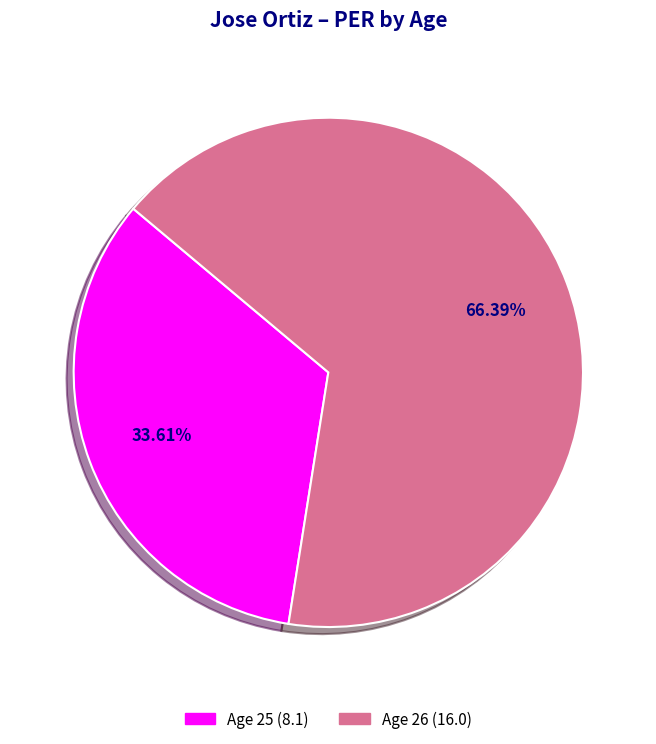

Is there a majority slice in this chart?

Yes